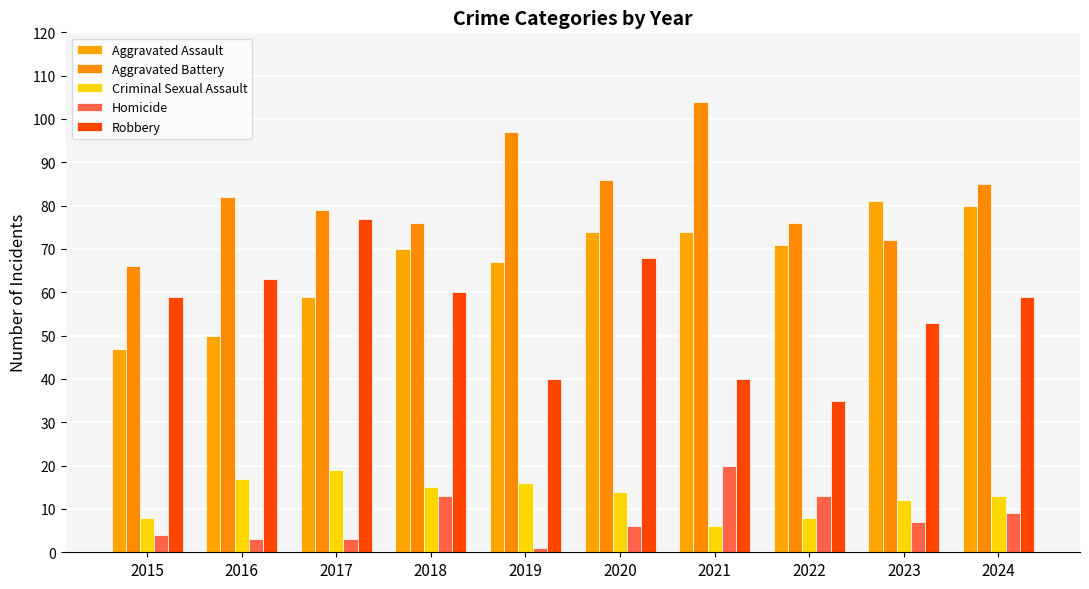

Rank the series at 2016 from lowest to highest value.

Homicide, Criminal Sexual Assault, Aggravated Assault, Robbery, Aggravated Battery